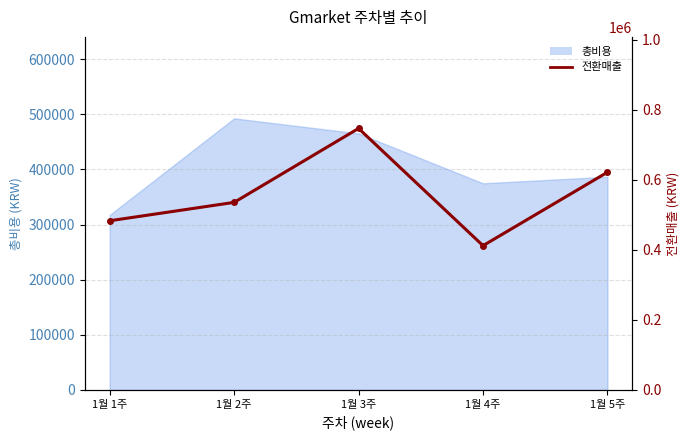

Does the chart have visible grid lines?

Yes